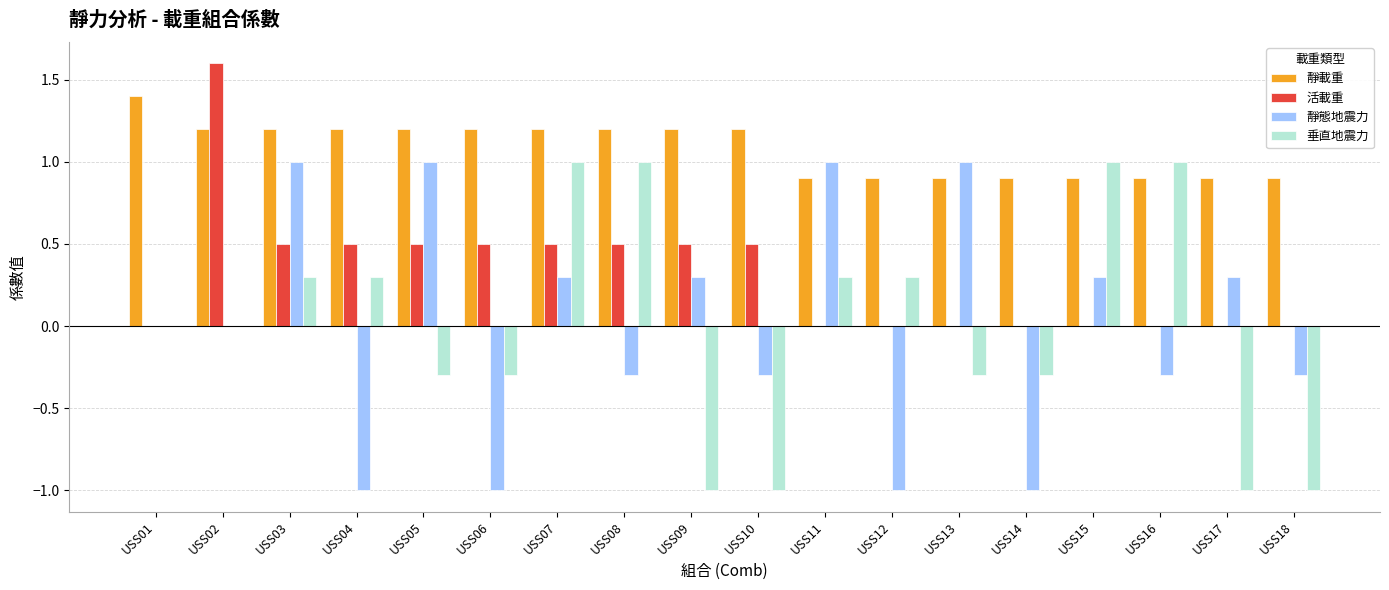

True or false: 垂直地震力 has a value of -0.1 at USS06.

False